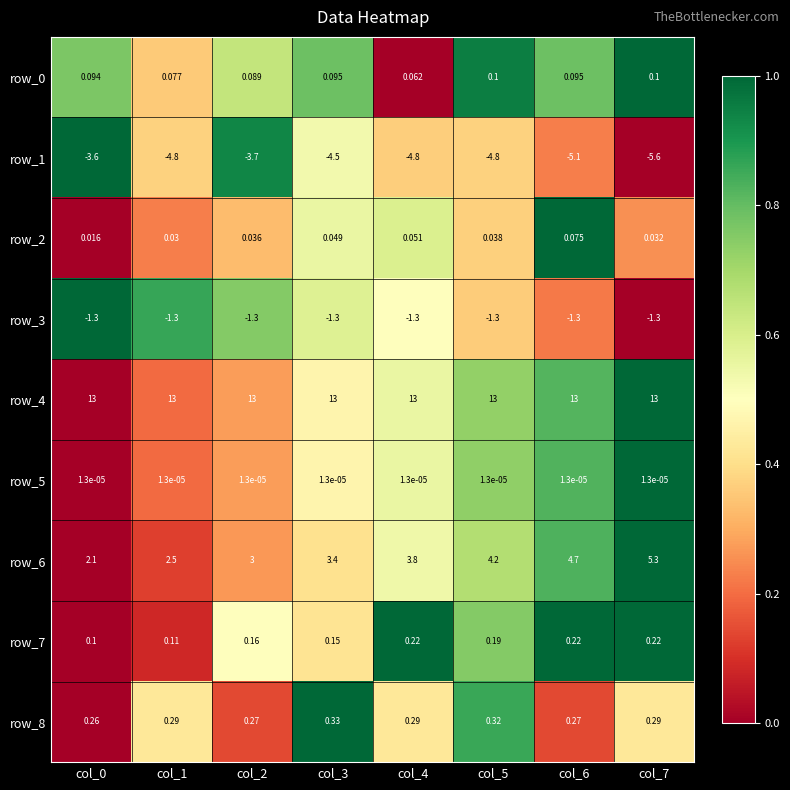

What is the highest value of the row_5 series?

1.0